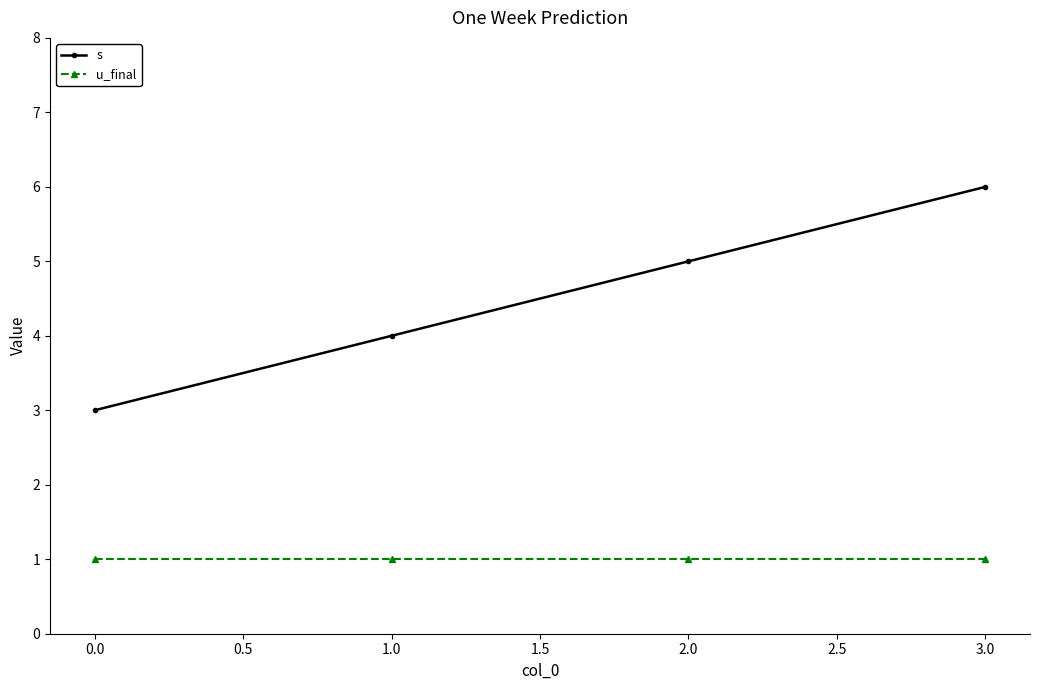

At 2.0, list the series in order from largest to smallest.

s, u_final